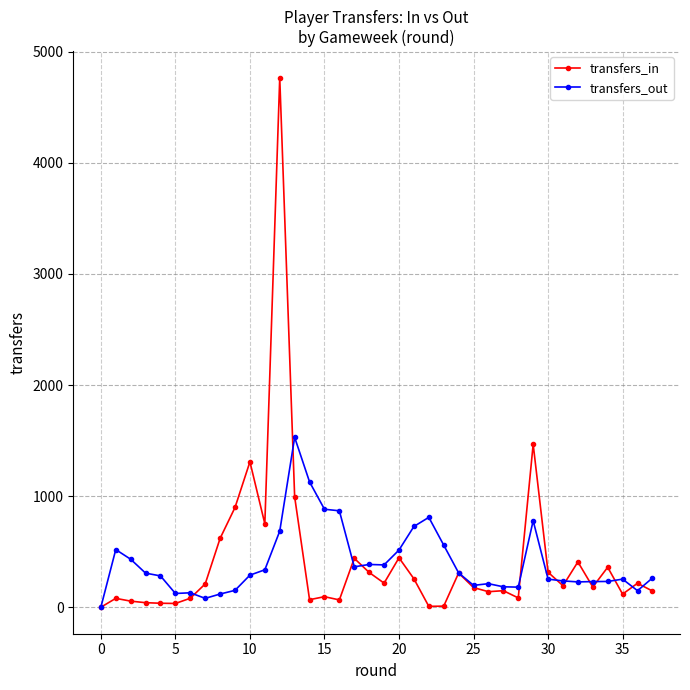

After their last crossing, which series has the higher values: transfers_in or transfers_out?

transfers_out